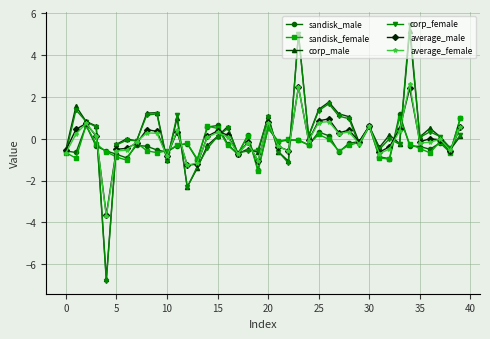

What is the minimum value shown in the chart?

-6.8